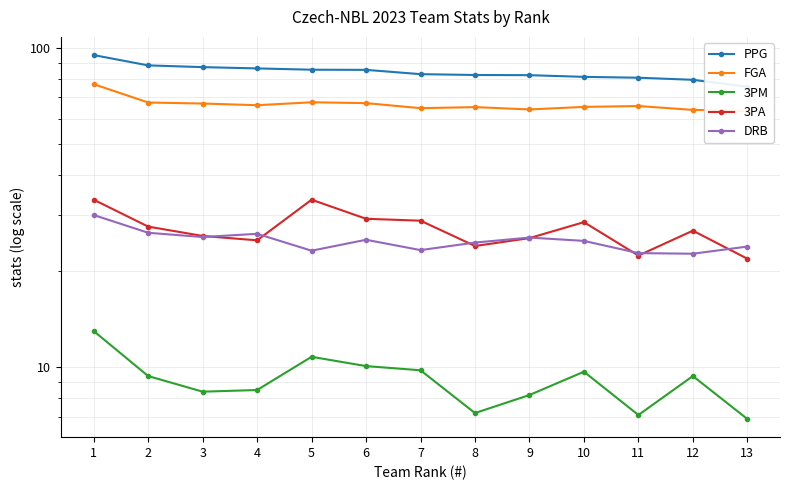

At how many categories does at least one series exceed 65?

13